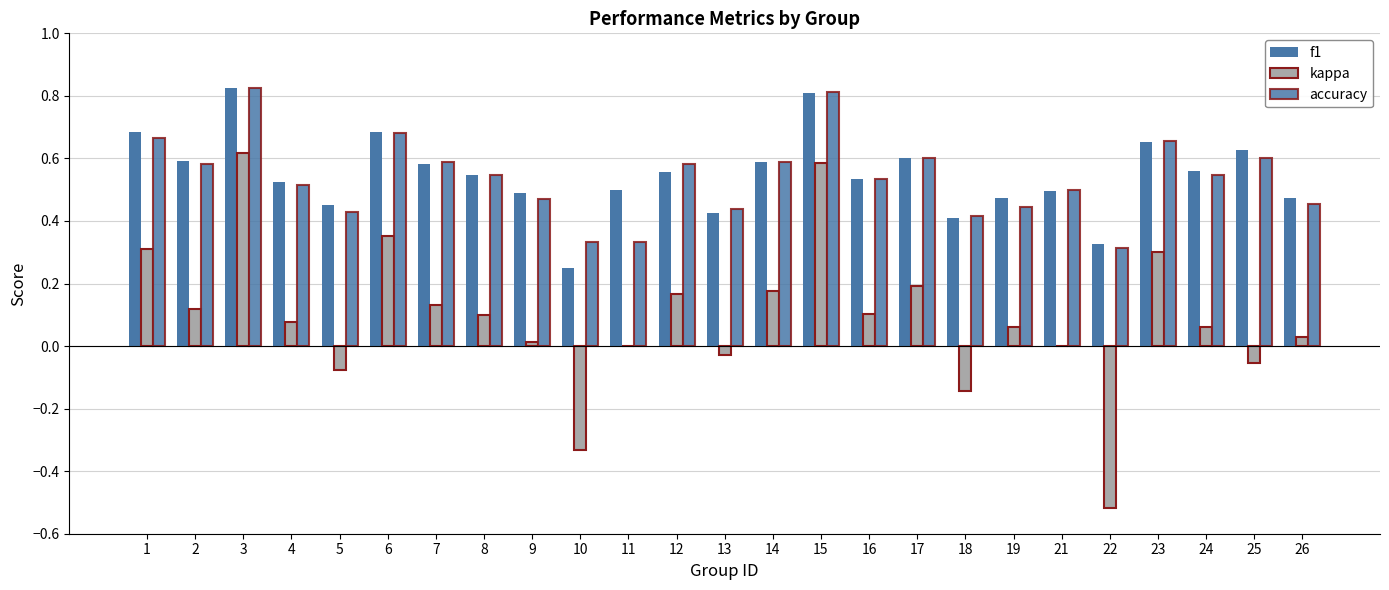

Reading right to left, transcribe all the data shown in this chart.

f1: 0.5	0.6	0.6	0.7	0.3	0.5	0.5	0.4	0.6	0.5	0.8	0.6	0.4	0.6	0.5	0.2	0.5	0.5	0.6	0.7	0.5	0.5	0.8	0.6	0.7
kappa: 0.0	-0.1	0.1	0.3	-0.5	0.0	0.1	-0.1	0.2	0.1	0.6	0.2	-0.0	0.2	0.0	-0.3	0.0	0.1	0.1	0.4	-0.1	0.1	0.6	0.1	0.3
accuracy: 0.5	0.6	0.5	0.7	0.3	0.5	0.4	0.4	0.6	0.5	0.8	0.6	0.4	0.6	0.3	0.3	0.5	0.5	0.6	0.7	0.4	0.5	0.8	0.6	0.7